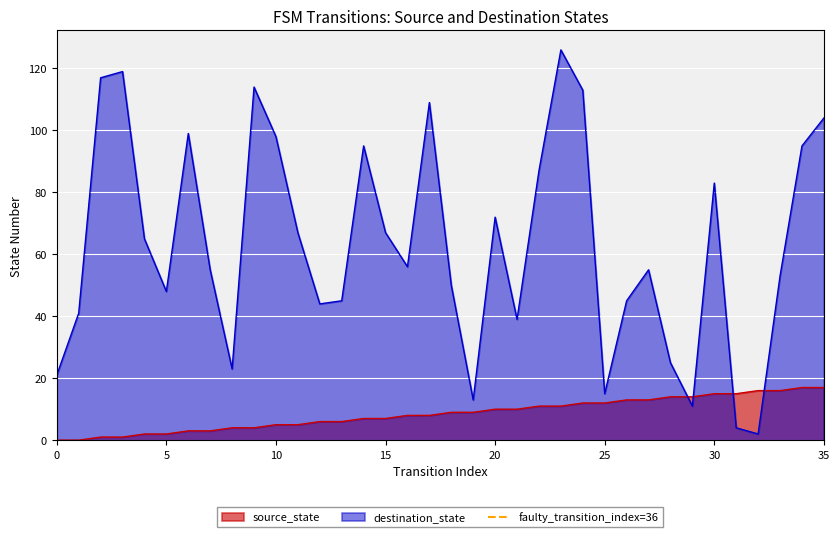

Which series ends up on top after the final intersection of source_state and destination_state?

destination_state